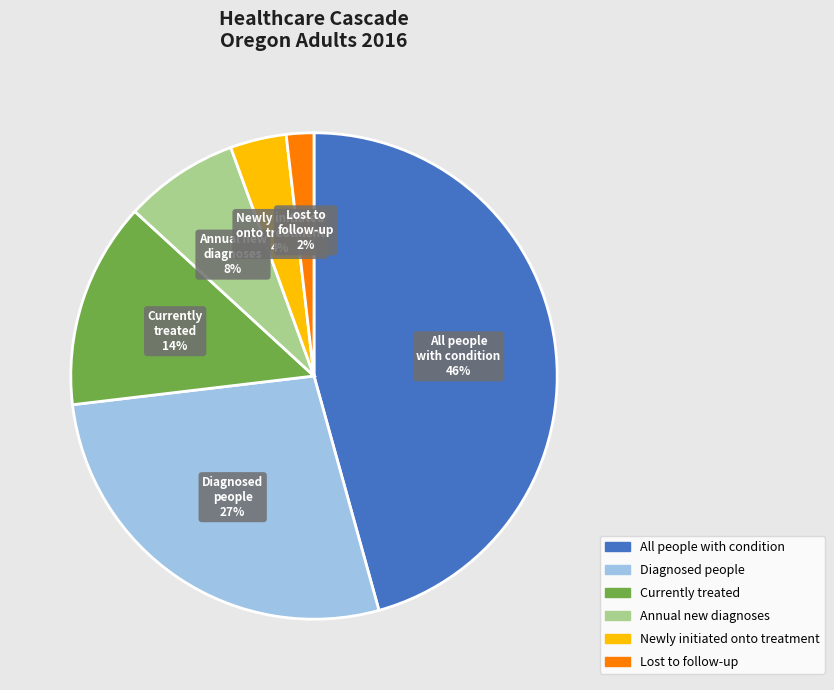

How many slices are in this pie chart?

6